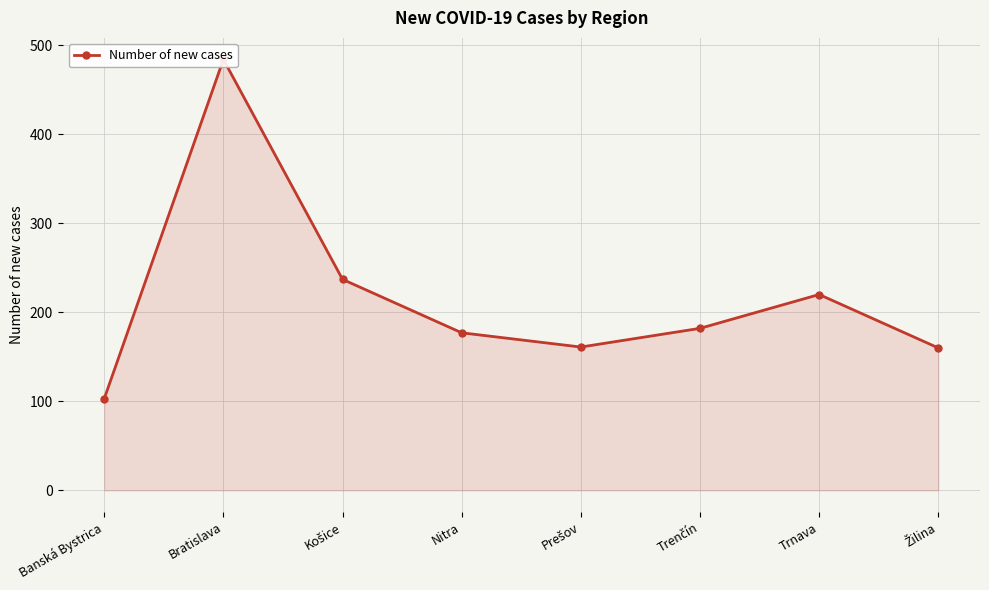

How many points are higher than both their immediate neighbors (excluding endpoints)?

2